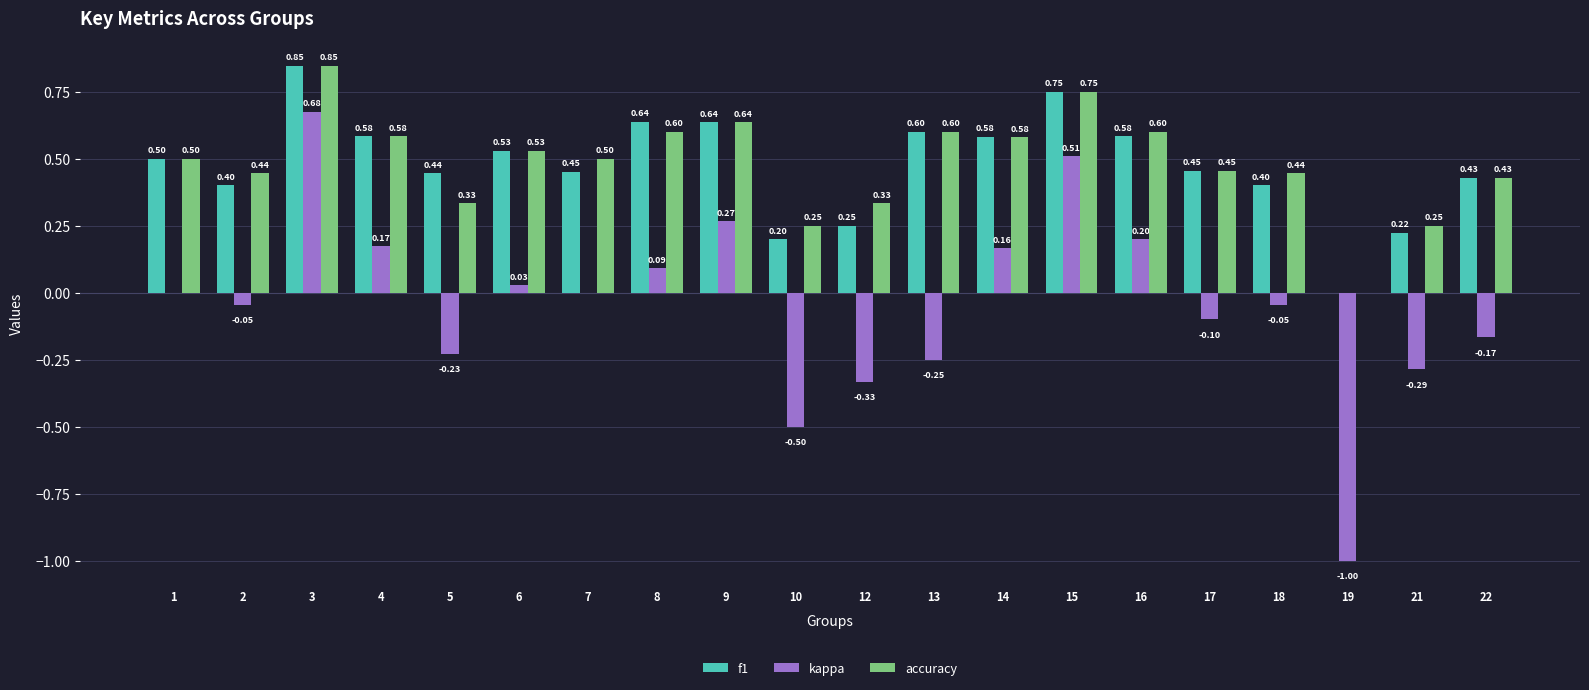

What is the total value across all series at 4?

1.3